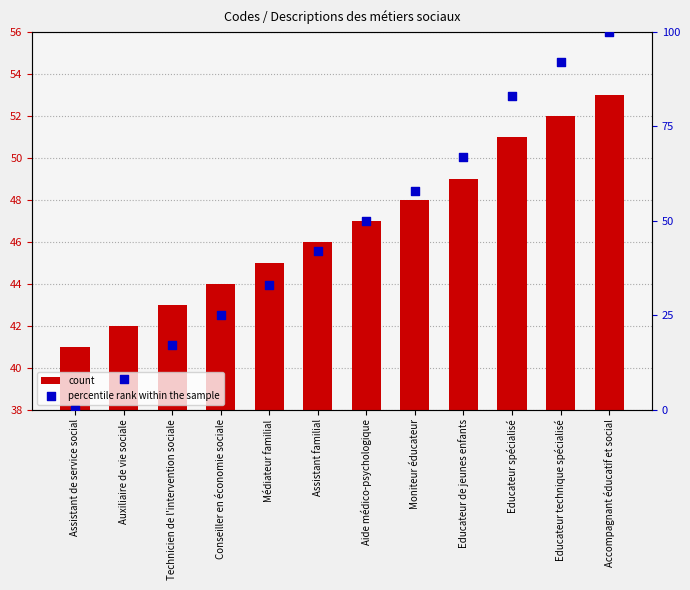

Which series has the largest total across all categories?

percentile rank within the sample